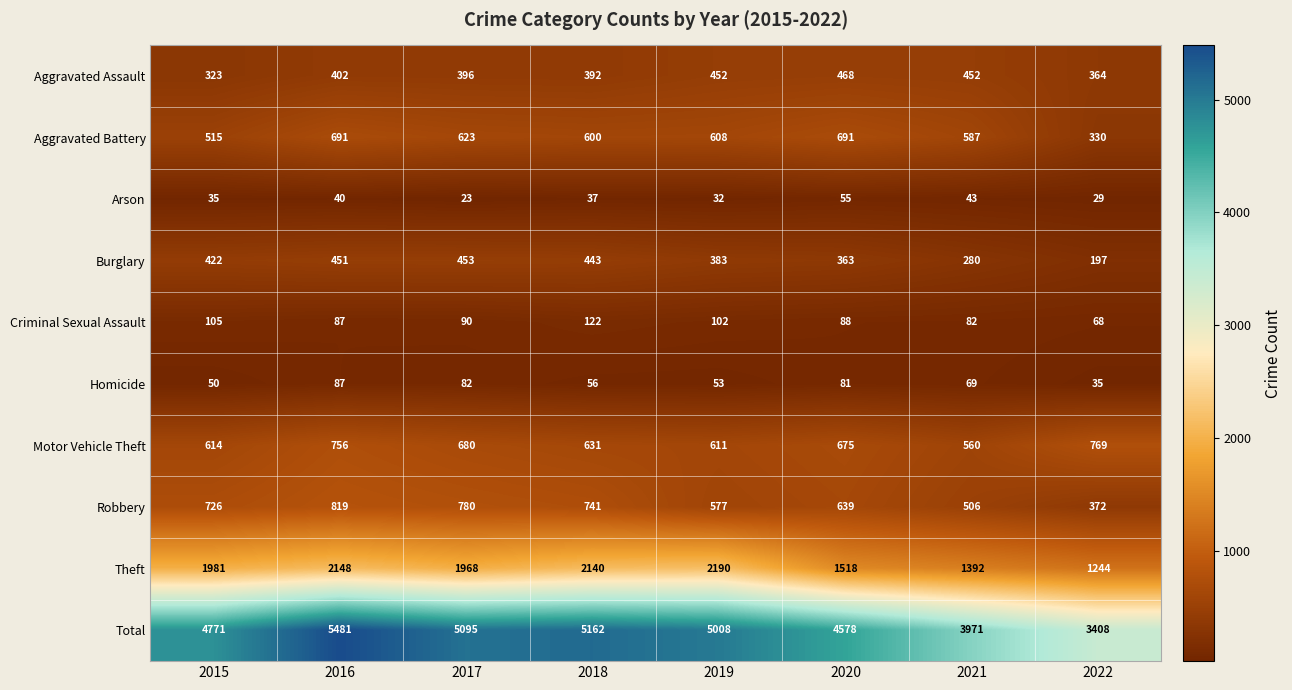

What is the sum of the Homicide values at 2018 and 2015?

106